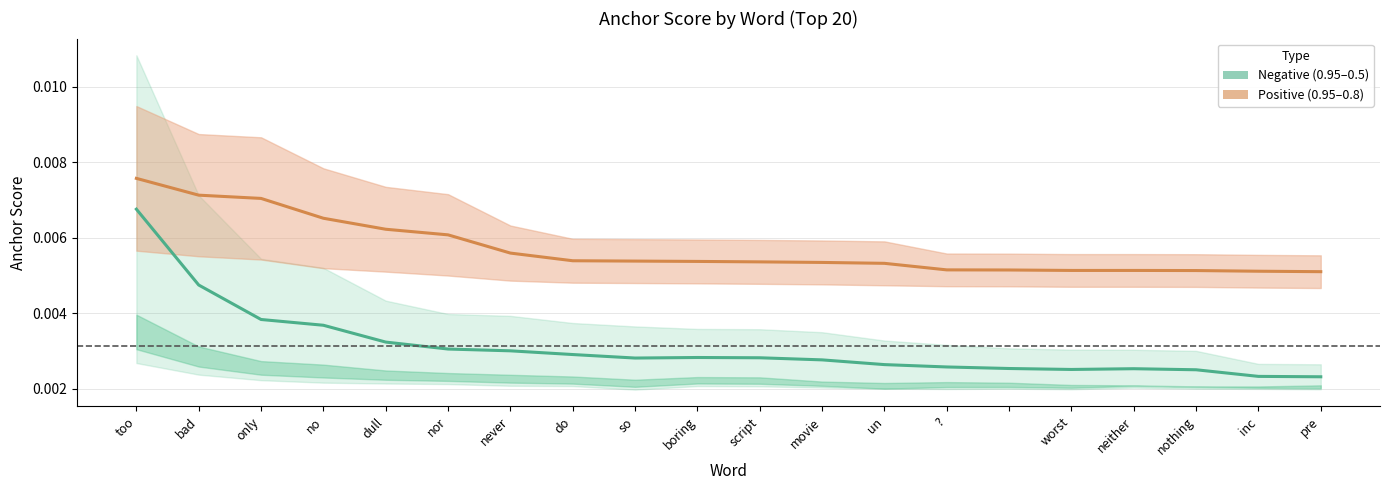

Which series has the largest total across all categories?

Positive anchor